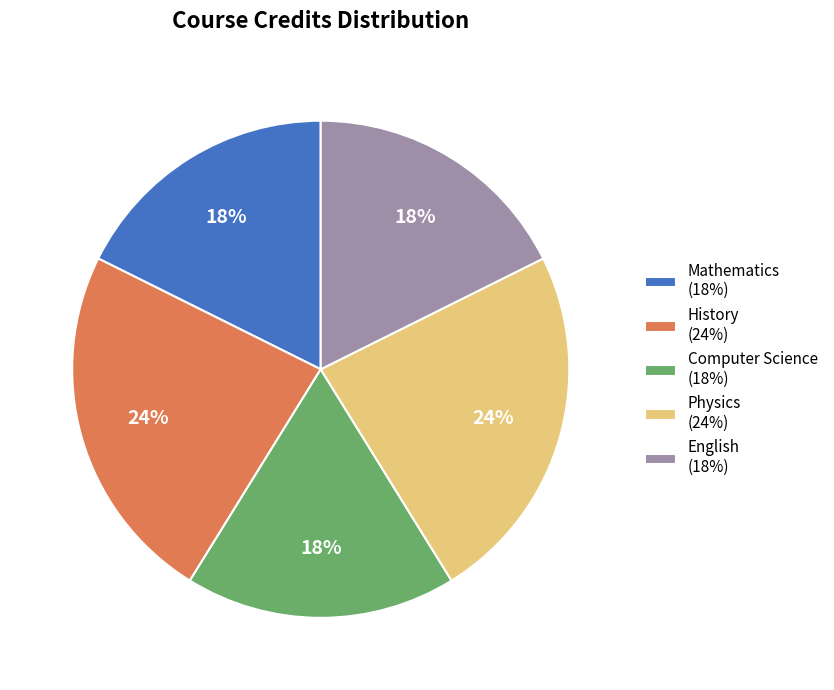

Approximately how many times larger is the value at Physics (24%) compared to English (18%)?

1.3